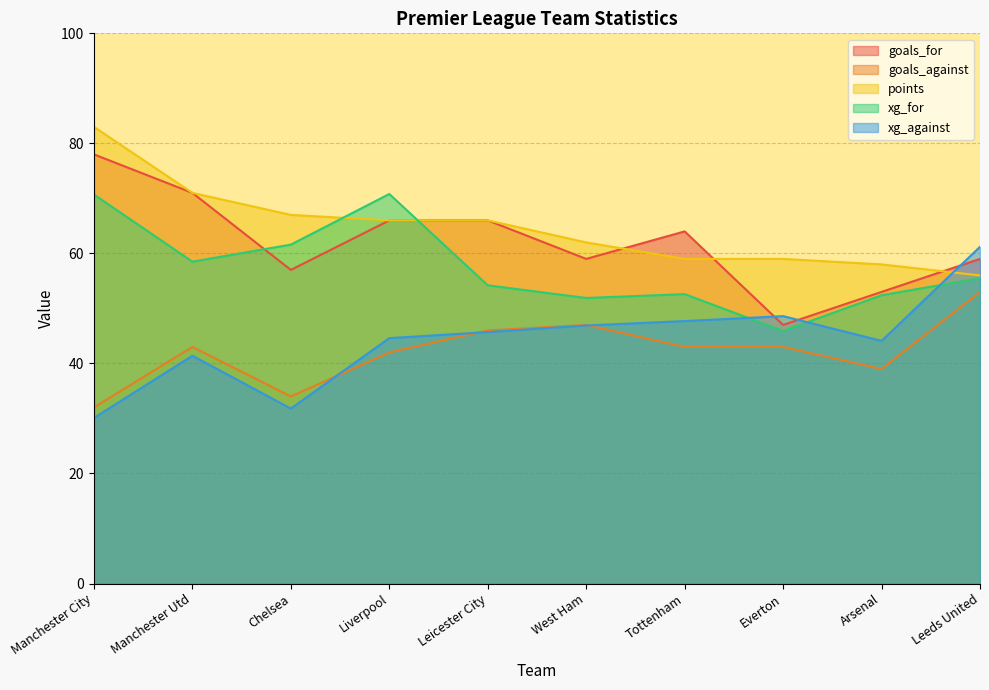

Does the chart have visible grid lines?

Yes